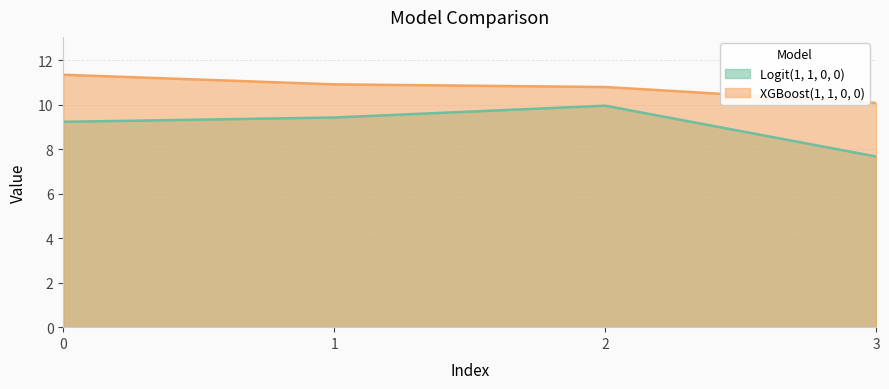

Rank the series by their average value, from highest to lowest.

XGBoost(1, 1, 0, 0), Logit(1, 1, 0, 0)